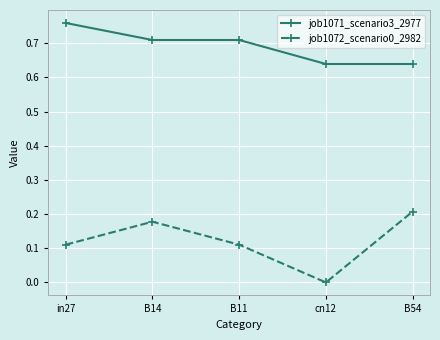

What is the label of the 4th point from the right?

B14